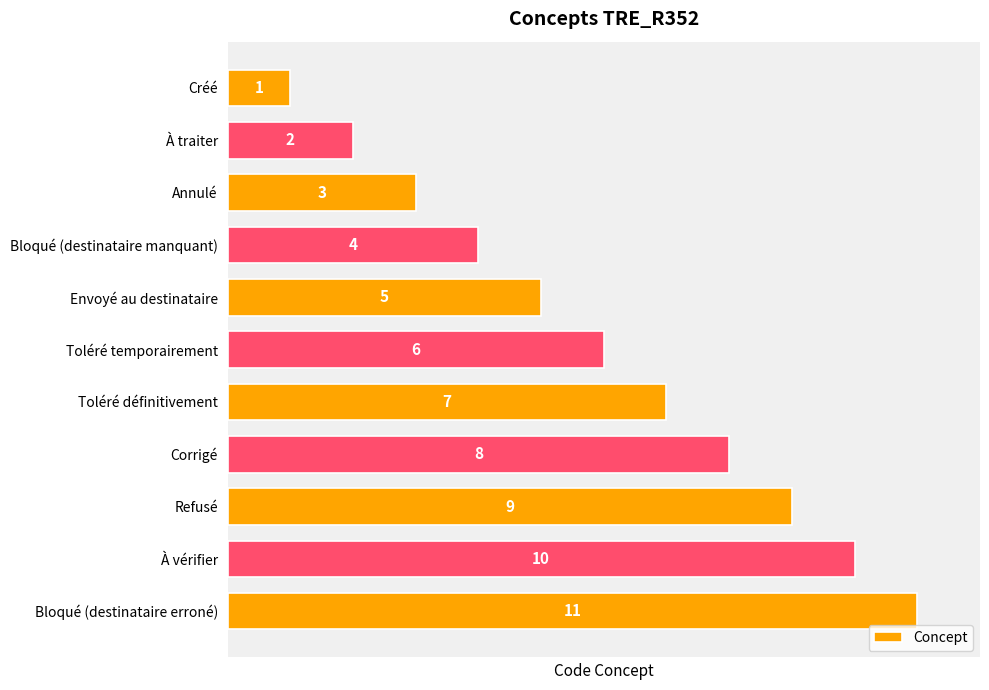

The chart shows a value of 8 at Corrigé. True or false?

True